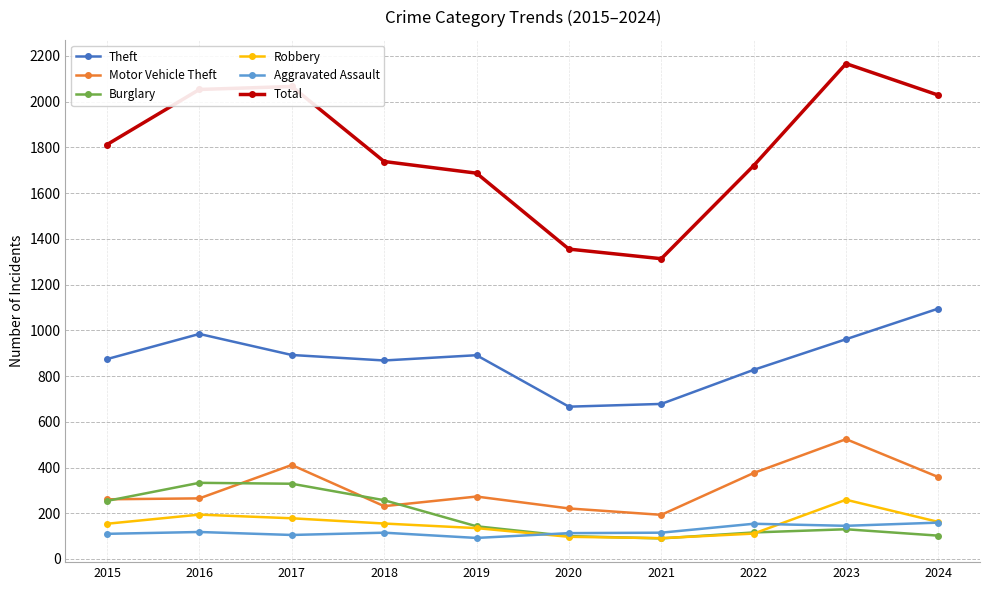

What are all the series names shown in the legend?

Theft, Motor Vehicle Theft, Burglary, Robbery, Aggravated Assault, Total